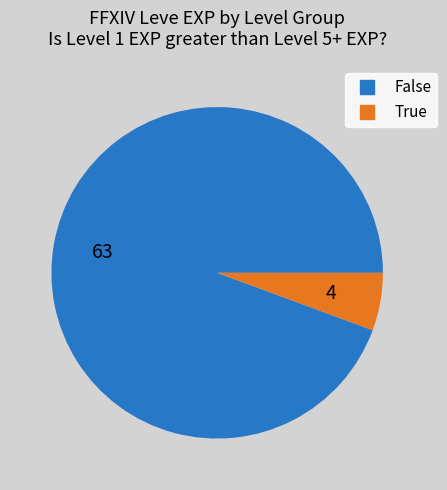

How many segments does this pie chart have?

2